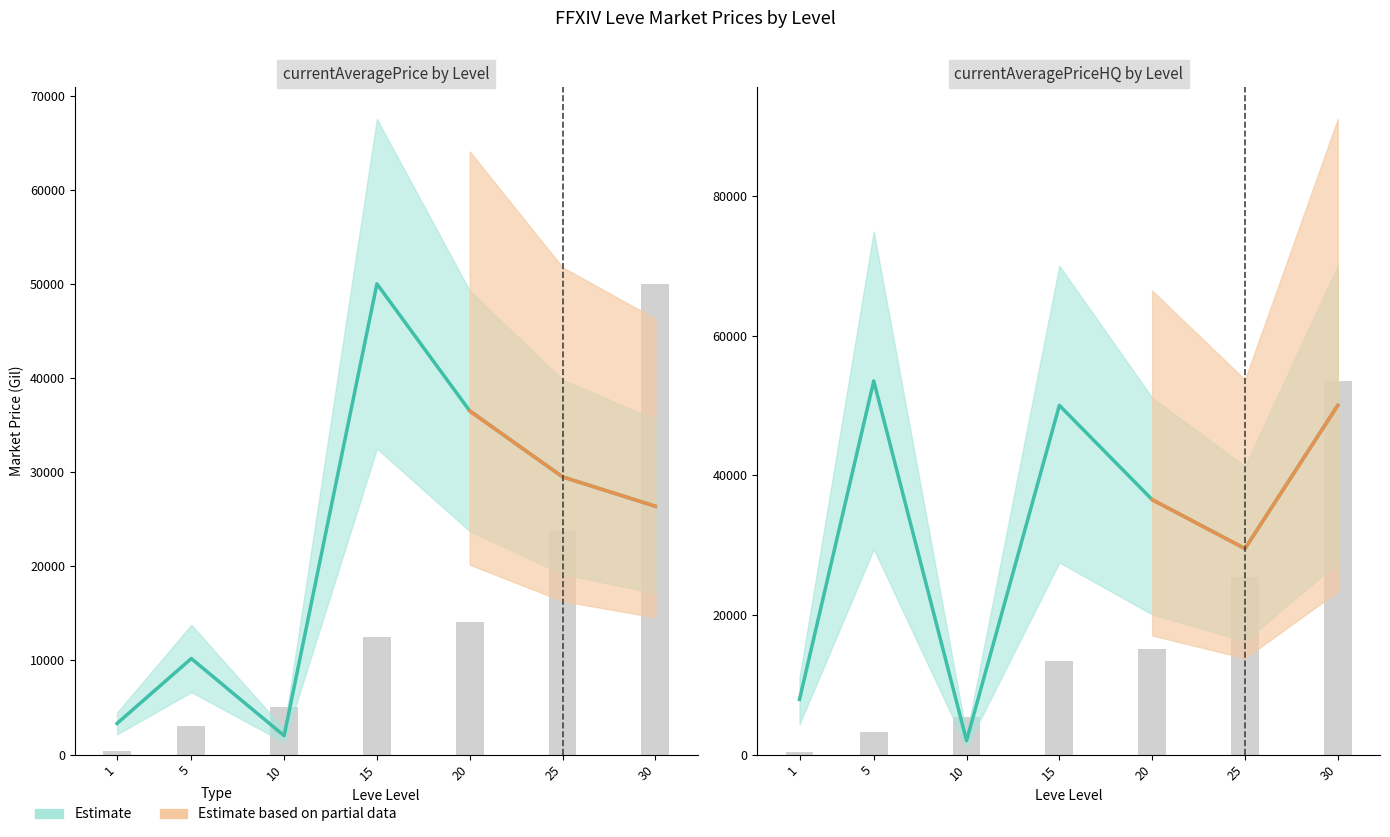

Reading left to right, transcribe all the data shown in this chart.

372.1	3251.4	5386.7	13366.9	15103.2	25450.5	53500.0